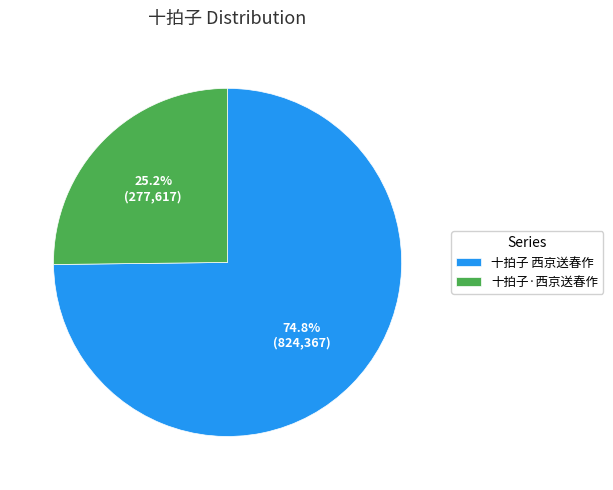

How much of the chart is everything except 十拍子 西京送春作?

25.2%